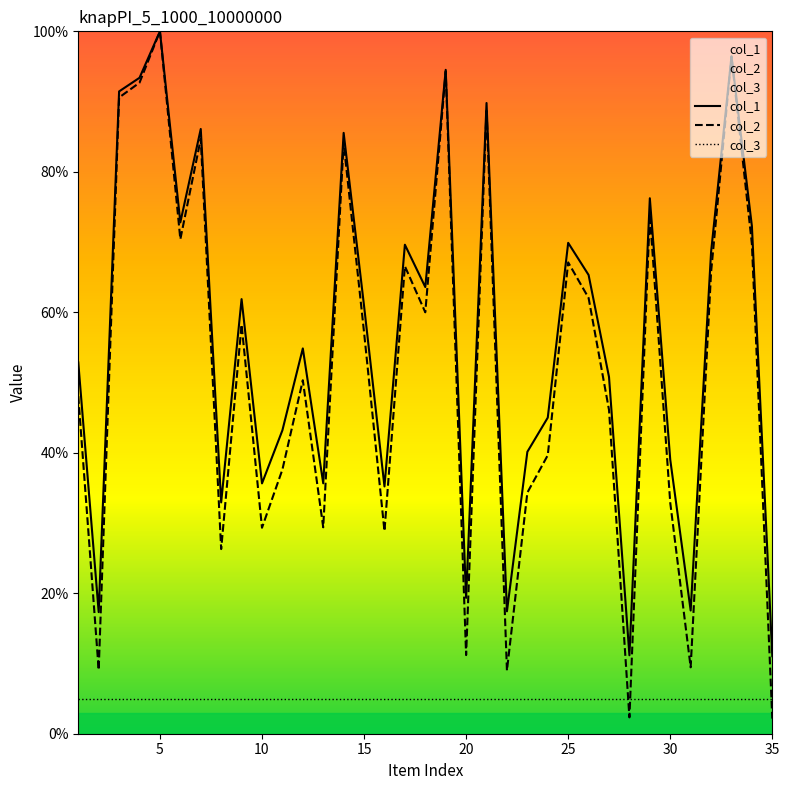

Rank the series by their maximum value, from lowest to highest.

col_1, col_2